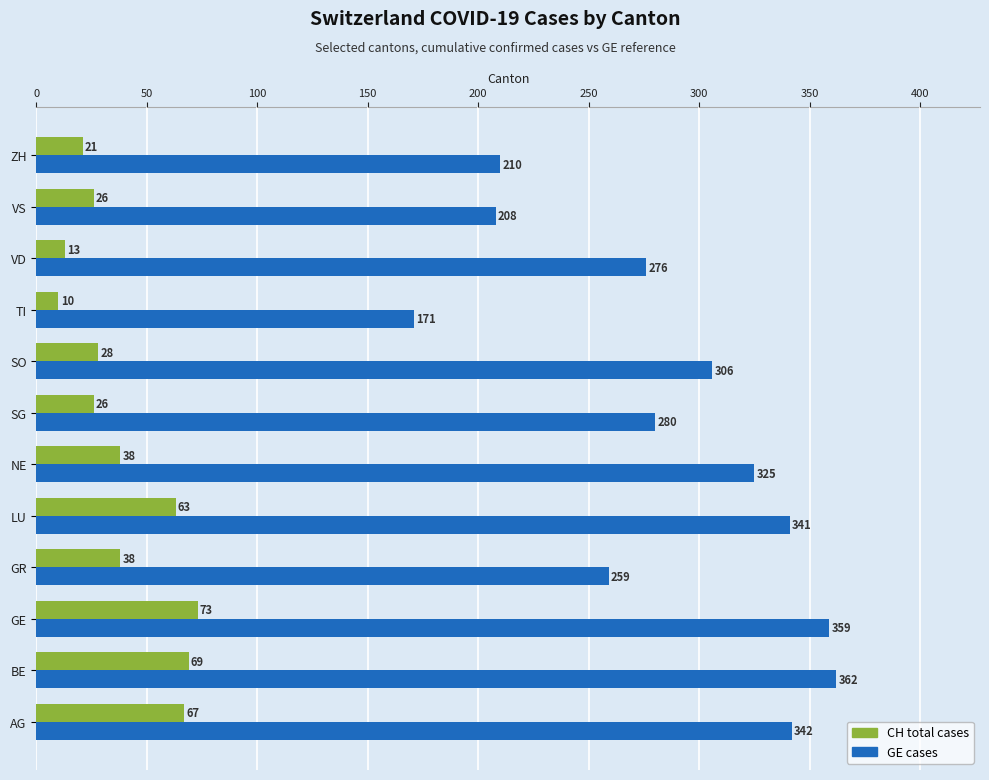

Which series has the largest range (max minus min)?

GE cases